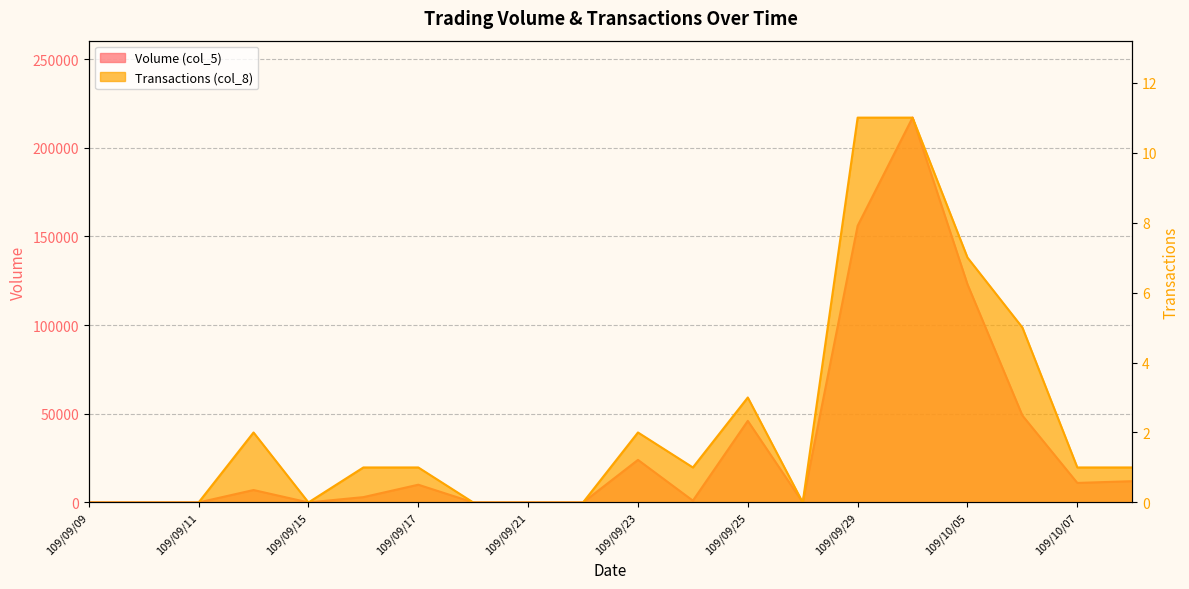

True or false: Transactions (col_8) has more than 2 points higher than both neighbors.

True